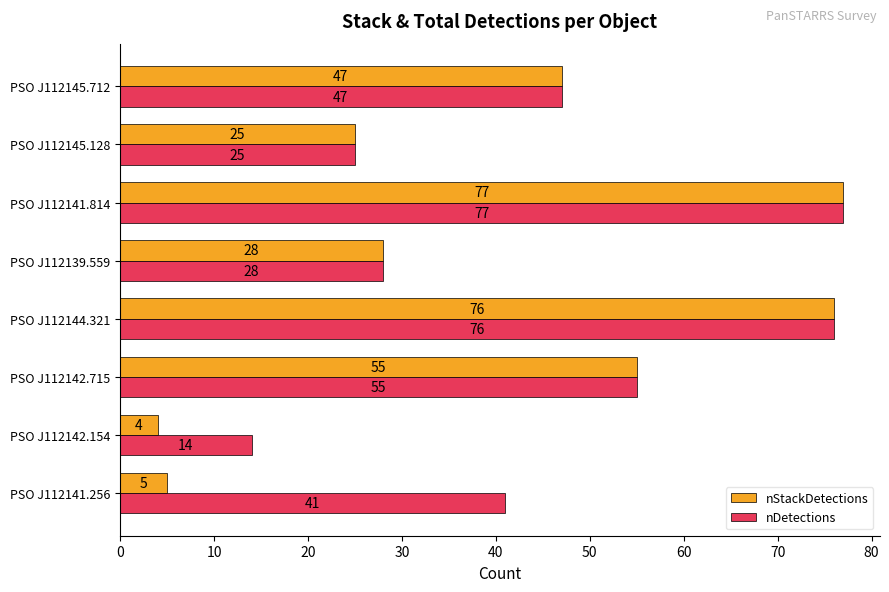

What is the greatest value displayed?

77